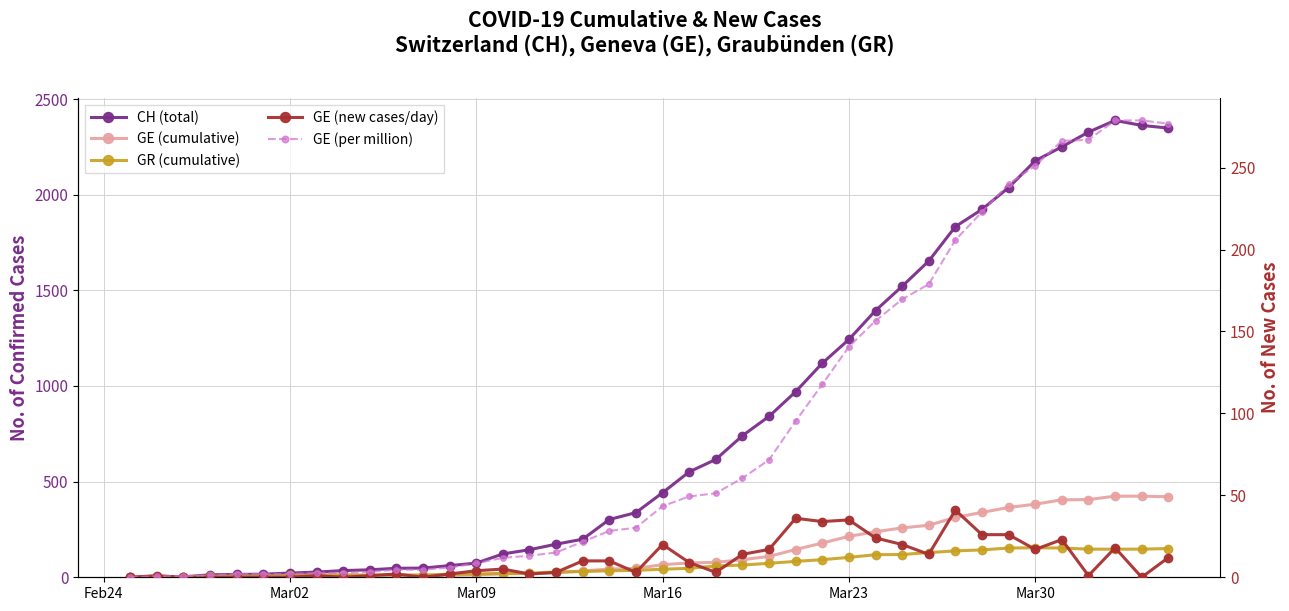

Which series has the largest range (max minus min)?

CH (total)